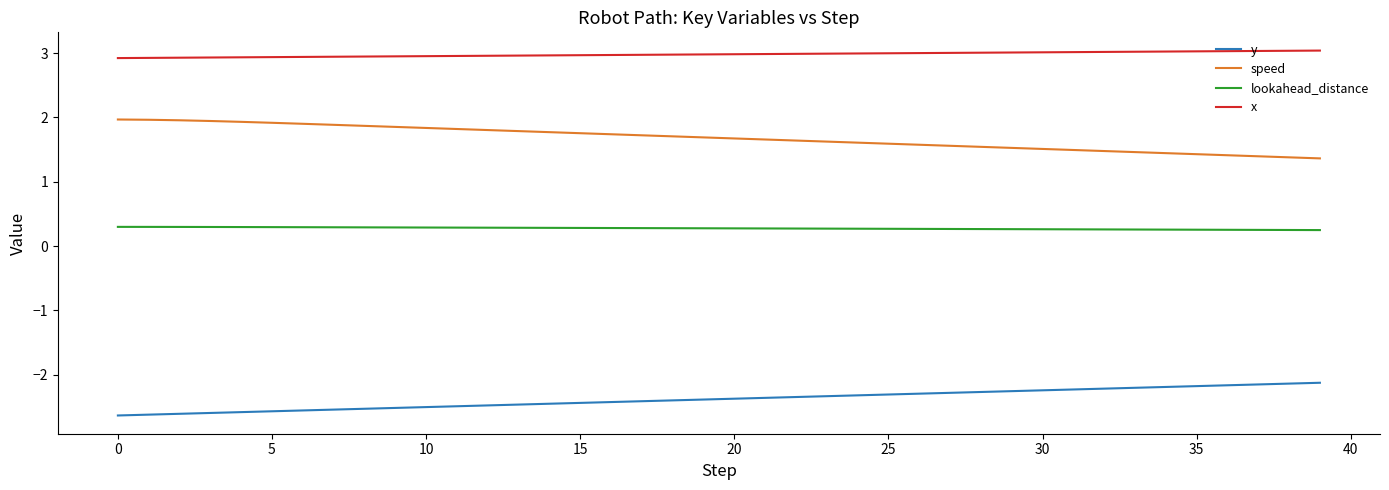

How many lines are shown in the chart?

4